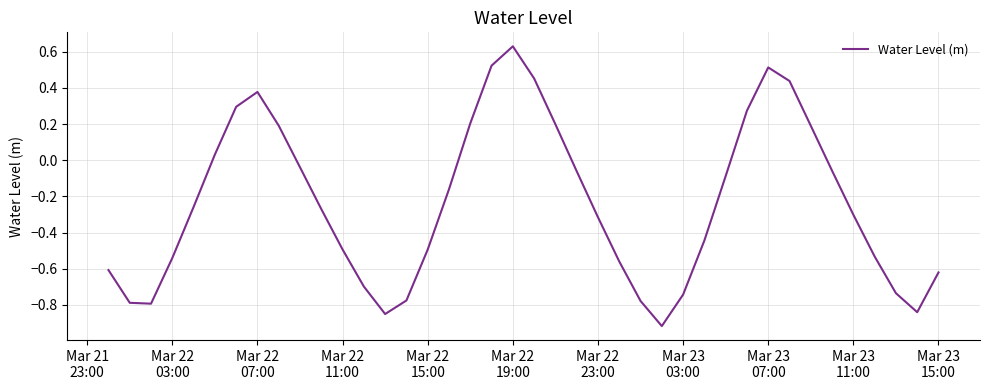

What is the difference between the maximum and minimum values?

1.5